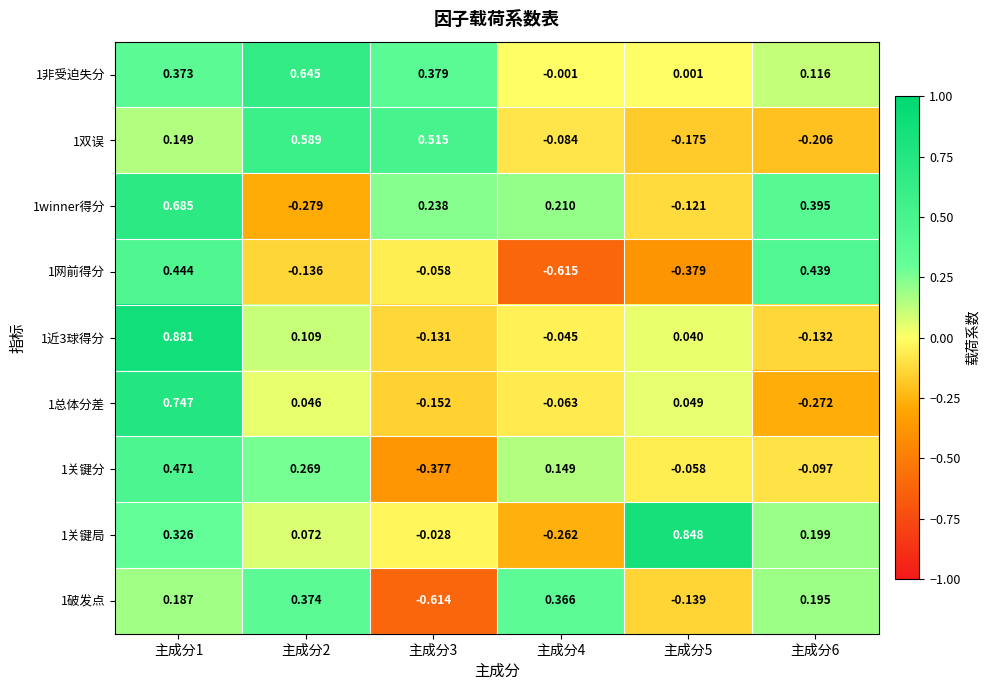

Is the value of 1近3球得分 at 主成分1 greater than the value of 1双误 at 主成分1?

Yes